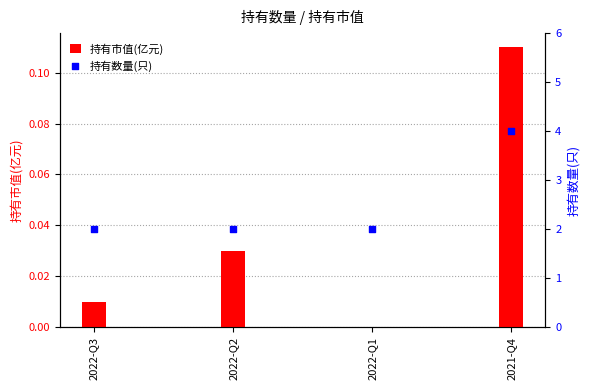

What are all the series names shown in the legend?

持有市值(亿元), 持有数量(只)